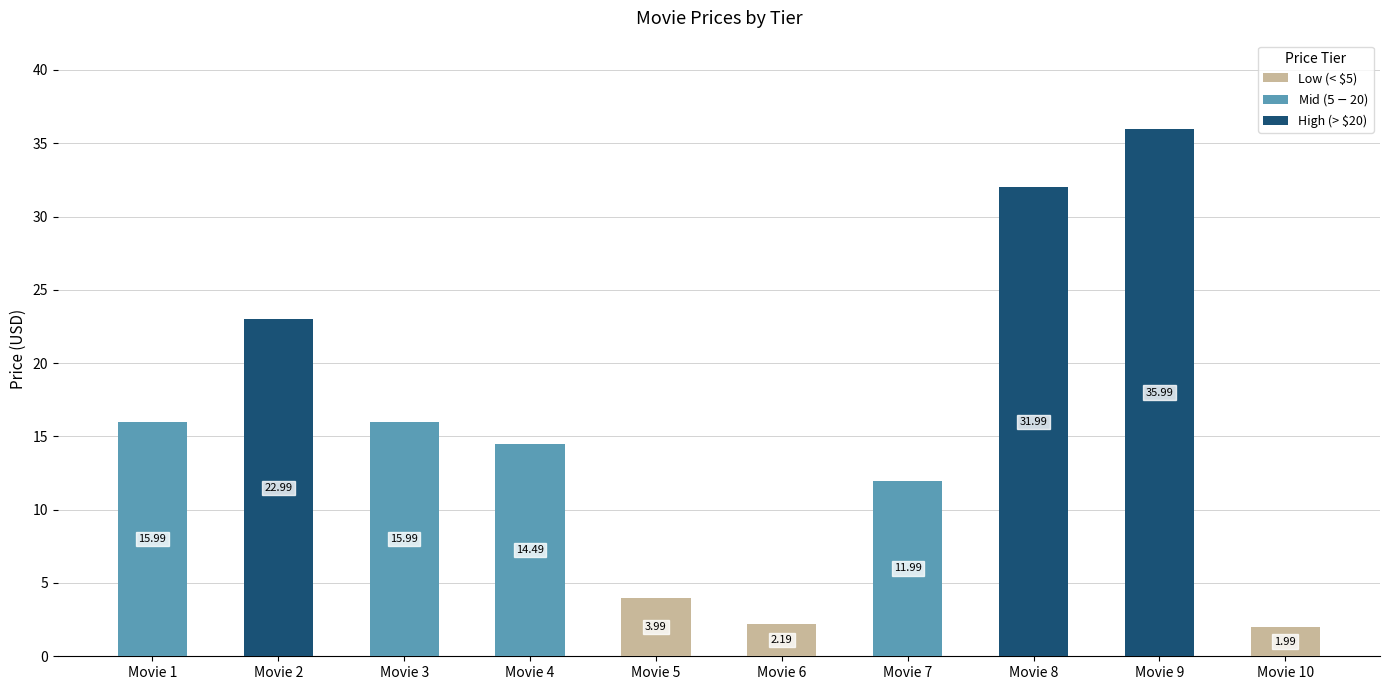

What is the sum of the Low (< $5) values at Movie 5 and Movie 9?

4.0